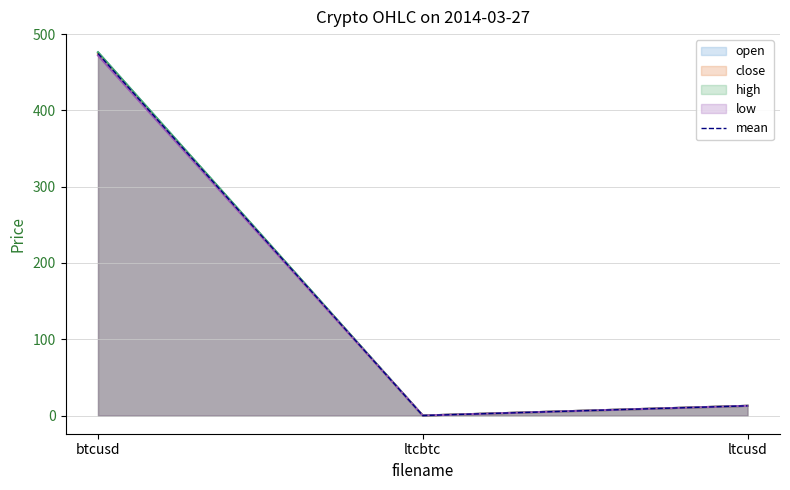

What is the approximate value at btcusd?

474.6